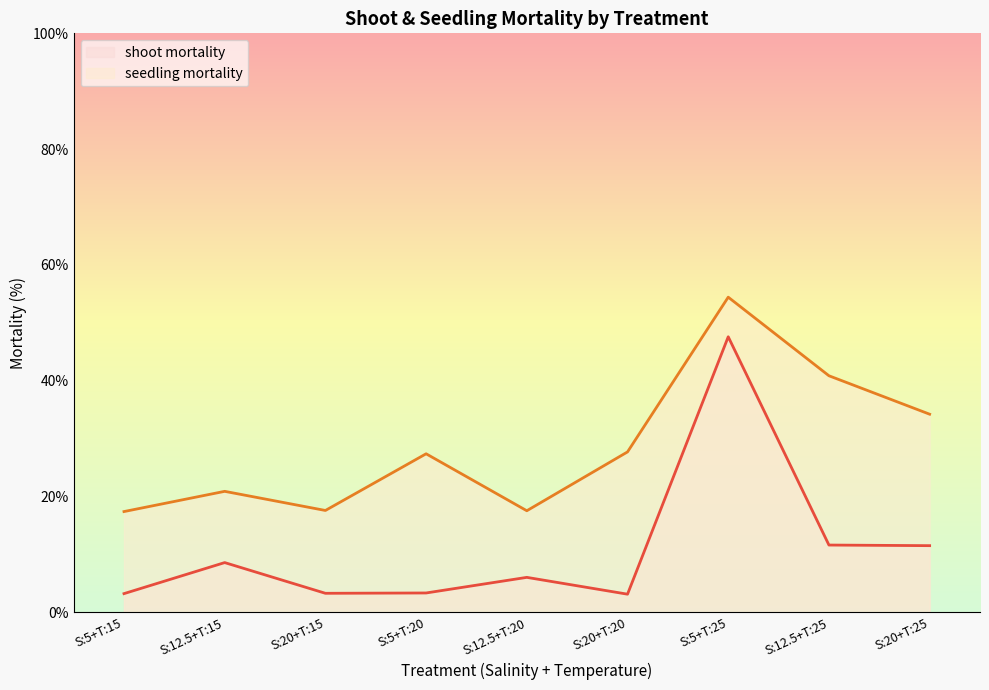

Which series has the largest range (max minus min)?

shoot mortality